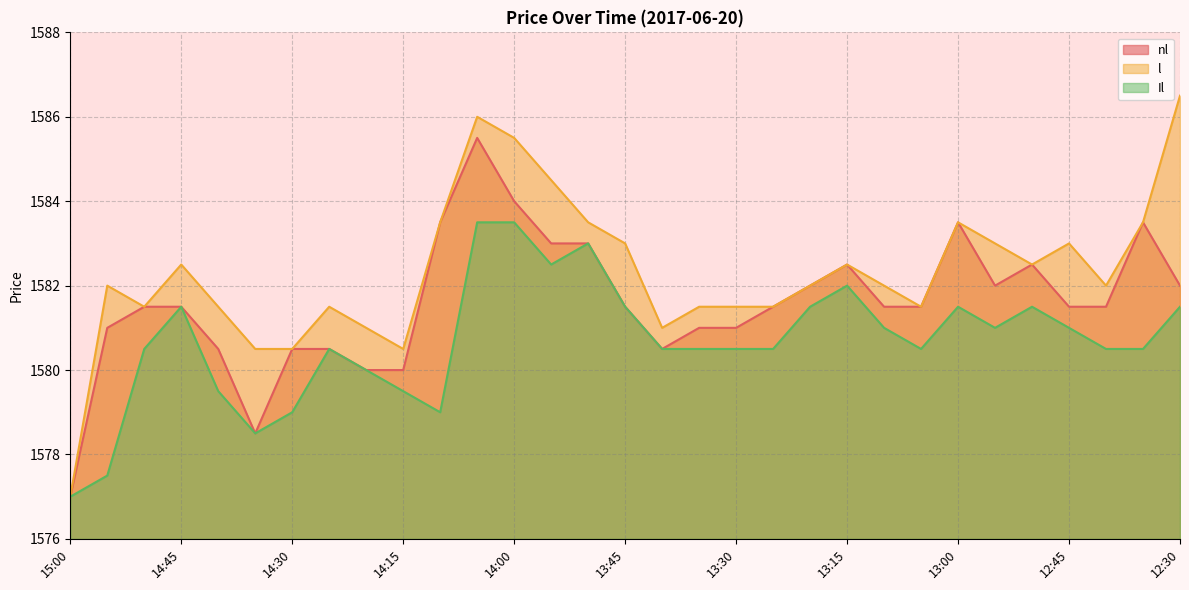

True or false: nl has a value of 2837.1 at 13:45.

False